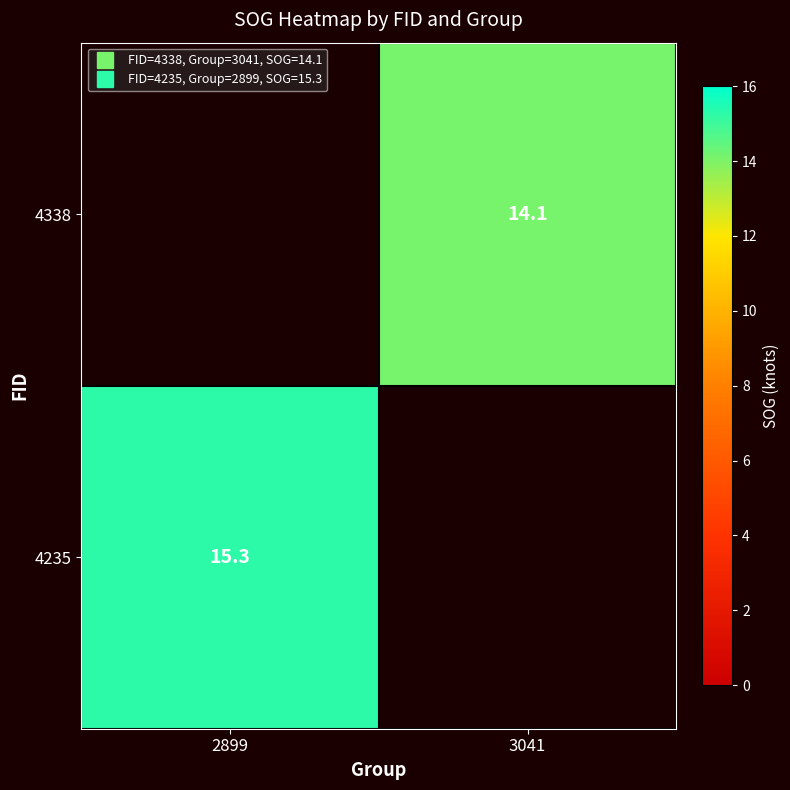

Count the number of categories in the chart.

2